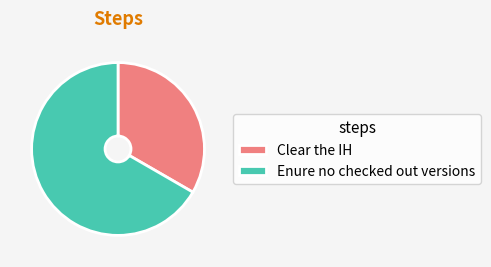

Is it true that Clear the IH is 19% of the pie?

False